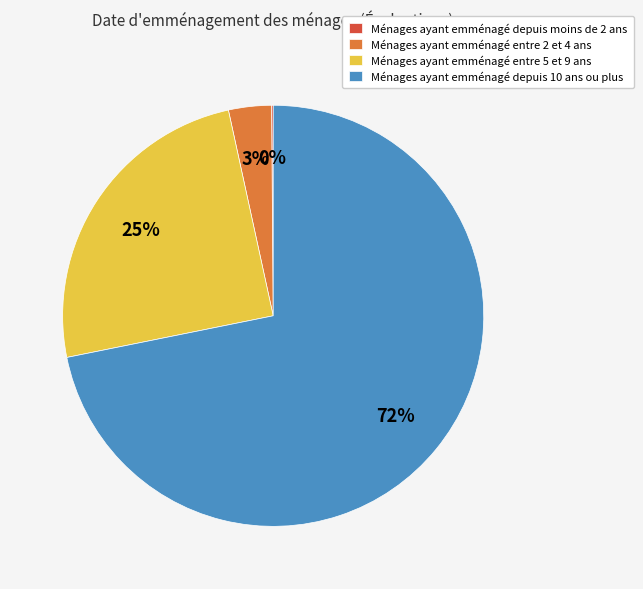

The Ménages ayant emménagé entre 5 et 9 ans slice represents 33% of the pie. True or false?

False